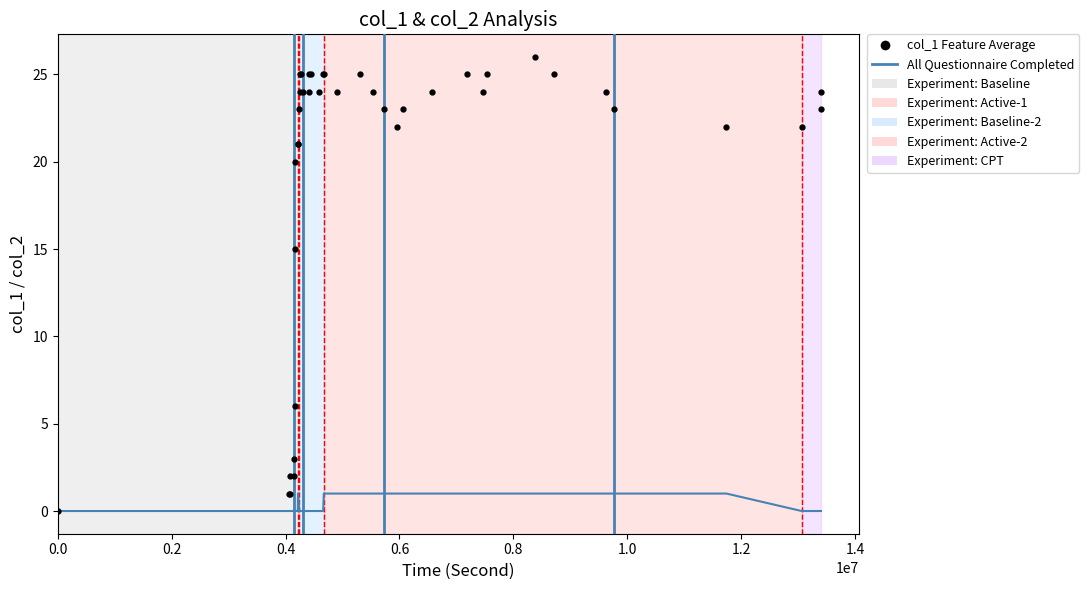

Does the chart have visible grid lines?

No